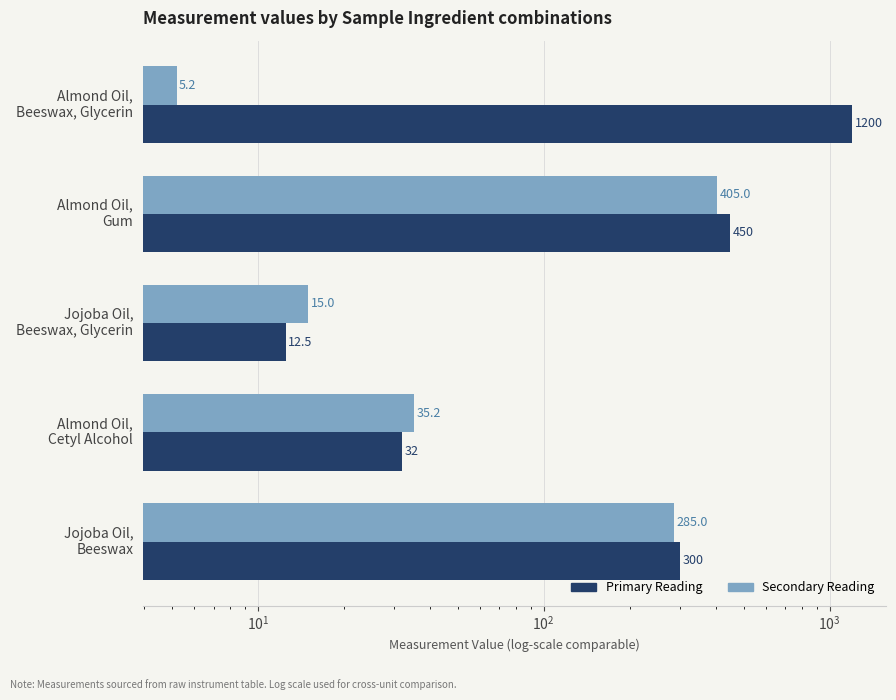

How many data points in Instrument Reading (Secondary) are less than 35?

2